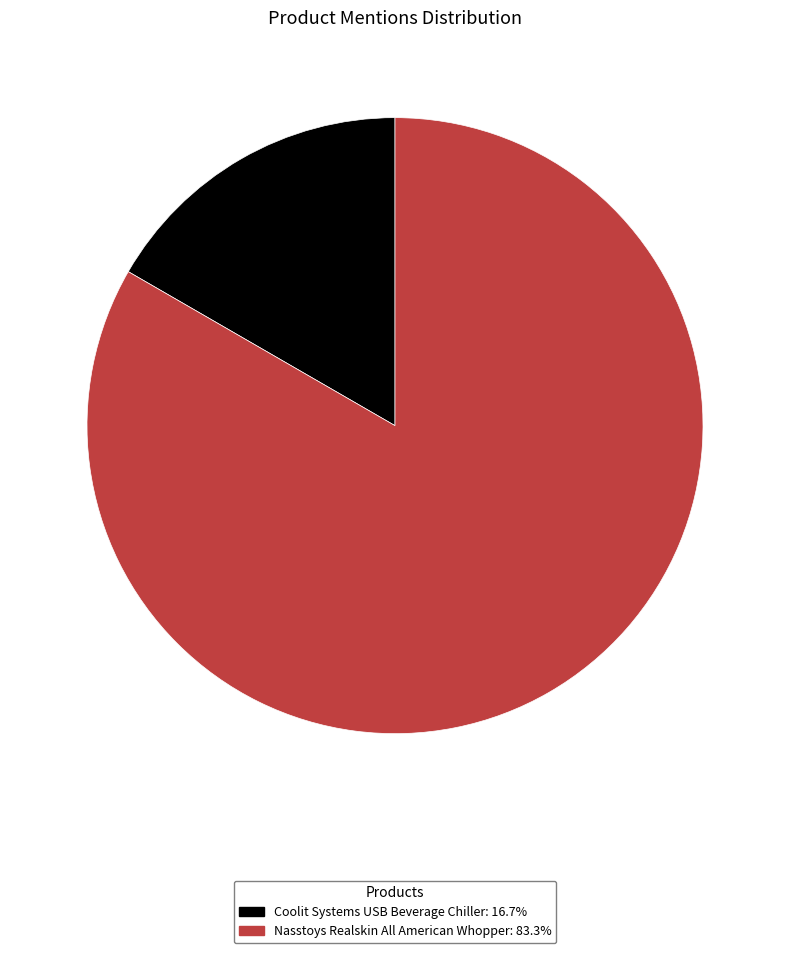

Combined, do Nasstoys Realskin All American Whopper and Coolit Systems USB Beverage Chiller account for over 50%?

Yes